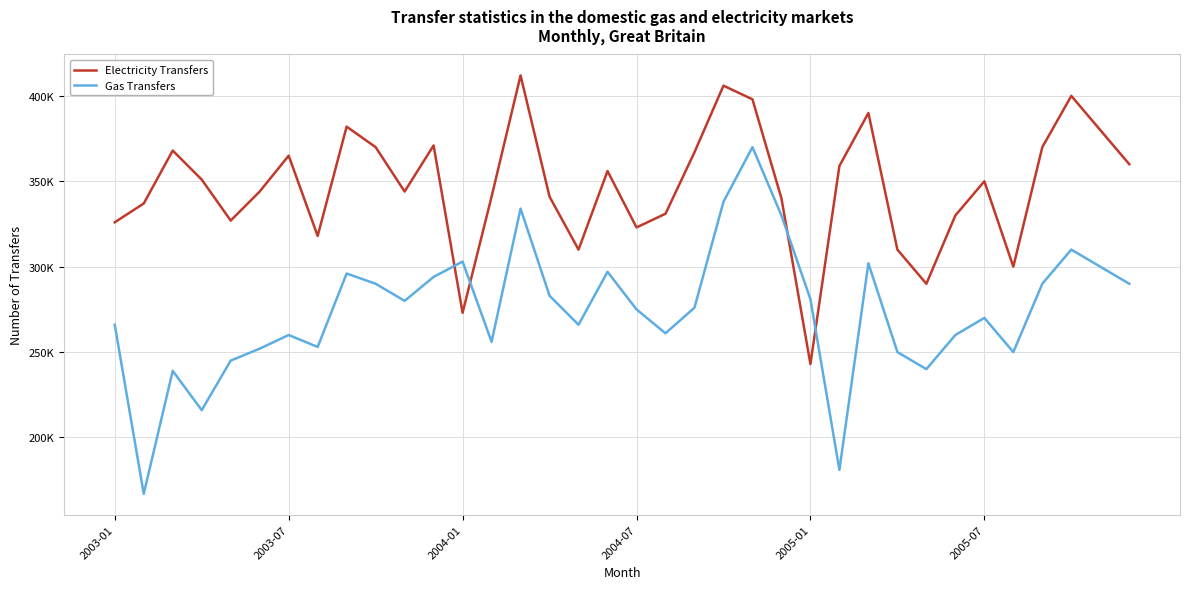

Does the chart display data point markers on the line(s)?

No